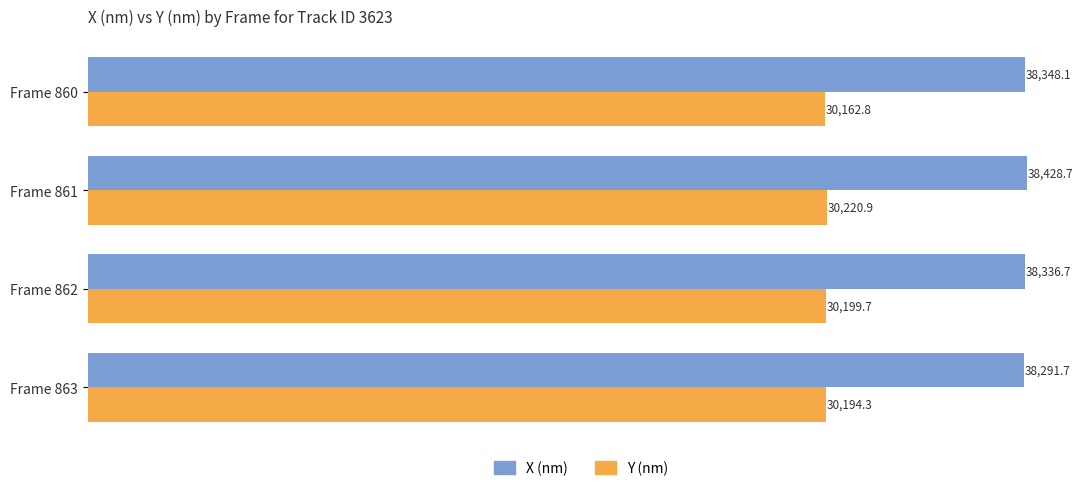

What is the sum of the Y (nm) values at Frame 863 and Frame 860?

60357.1